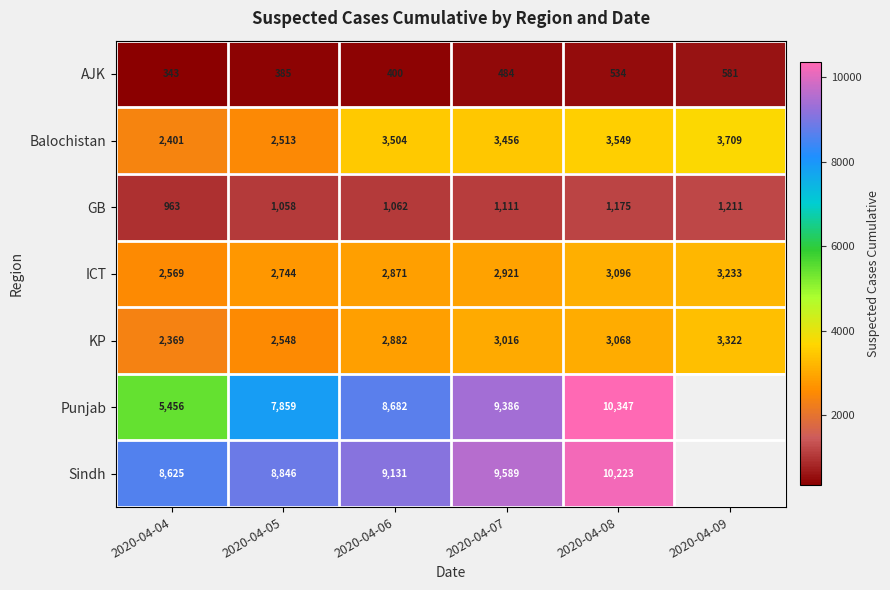

At 2020-04-04, list the series in order from smallest to largest.

AJK, GB, KP, Balochistan, ICT, Punjab, Sindh